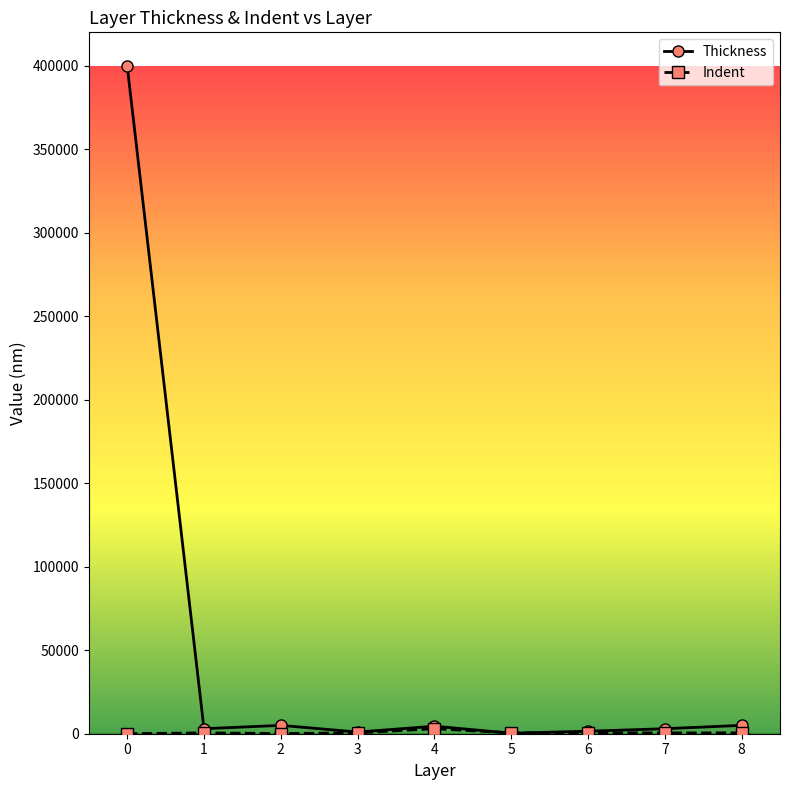

The value of Thickness at 0 is 654229. True or false?

False